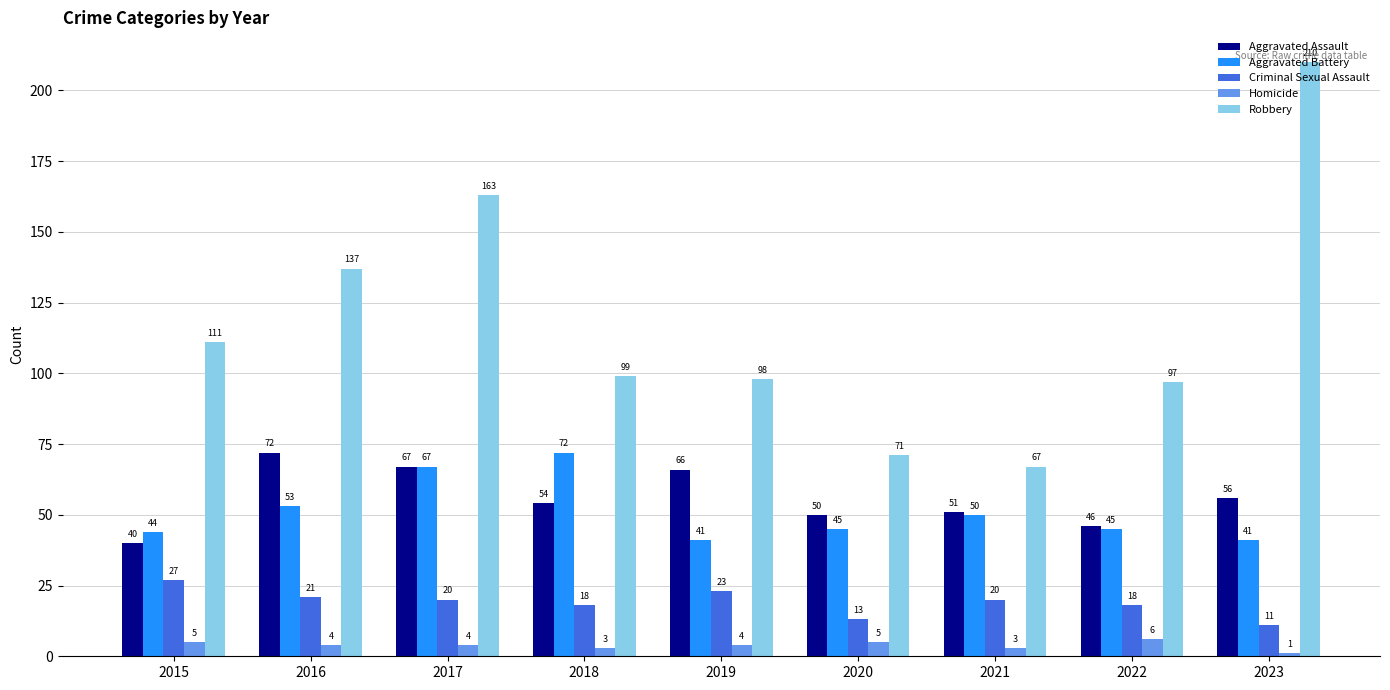

What is the difference between the maximum and minimum values in the Homicide series?

5